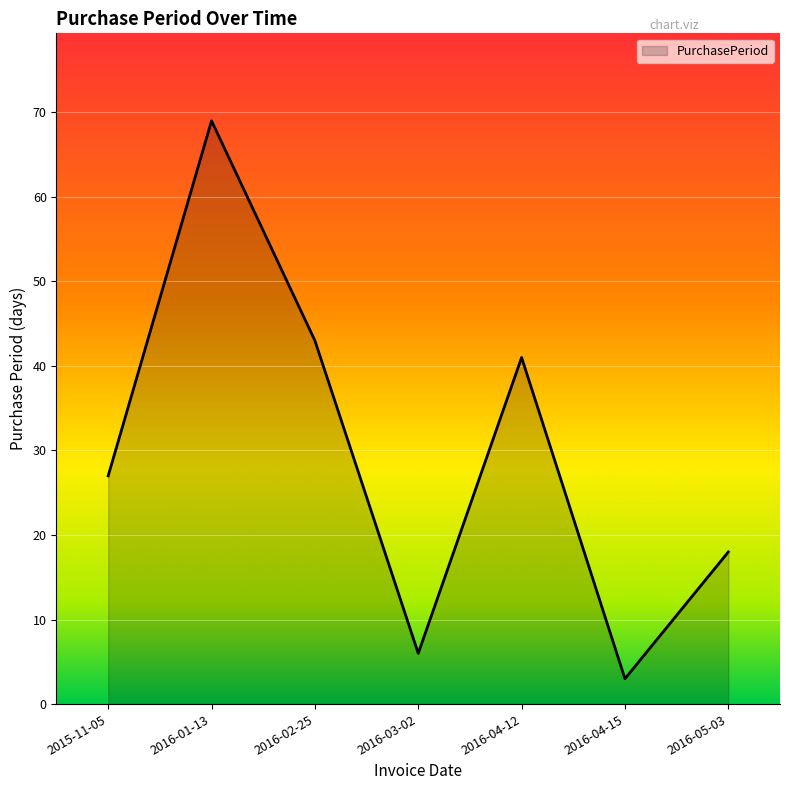

Rank the categories by value from lowest to highest.

2016-04-15, 2016-03-02, 2016-05-03, 2015-11-05, 2016-04-12, 2016-02-25, 2016-01-13